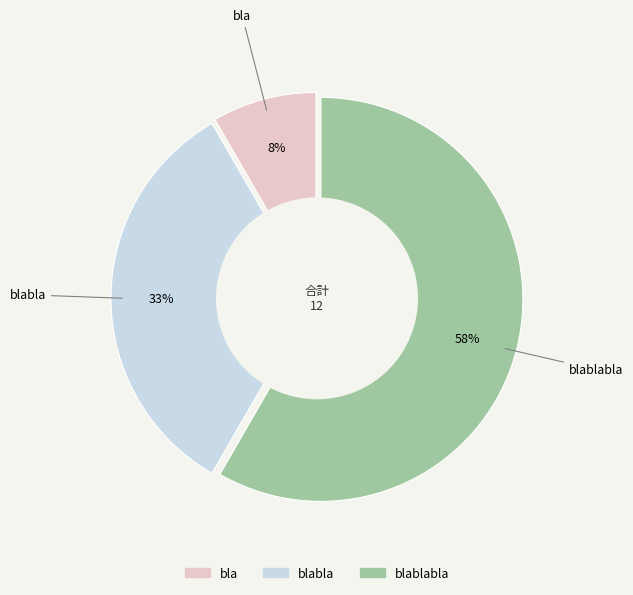

Is there a majority slice in this chart?

Yes